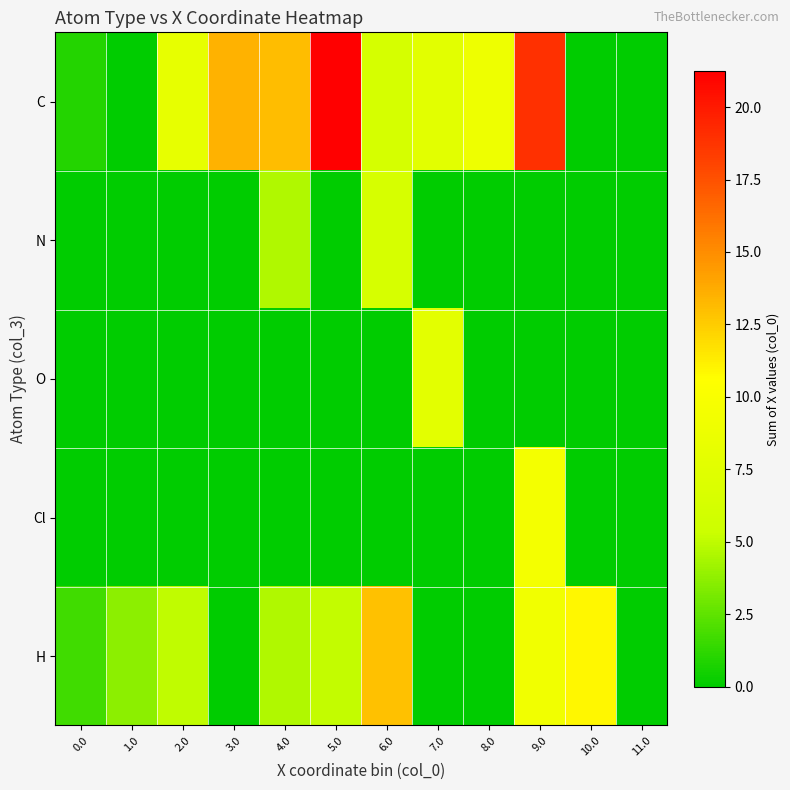

What is the total value across all series at 0.0?

2.7